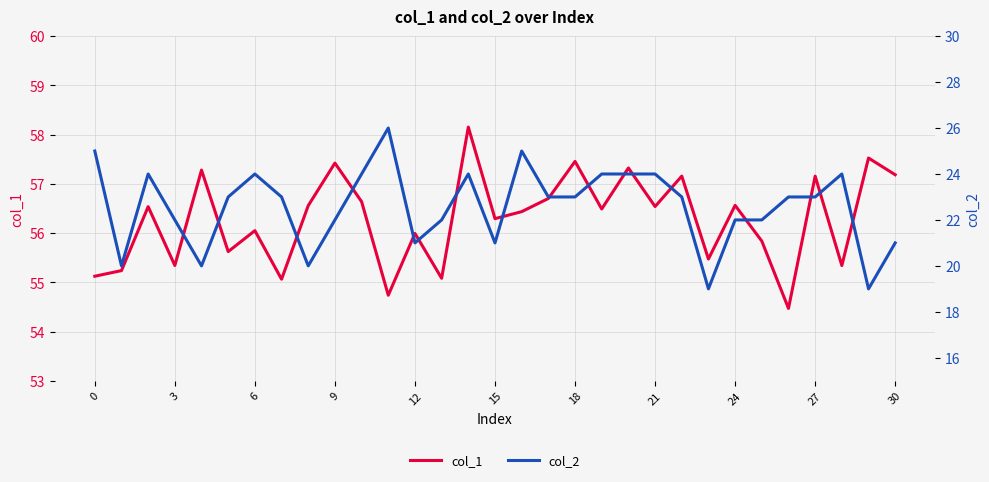

What is the value of the col_2 point at the 29th from the left?

24.0